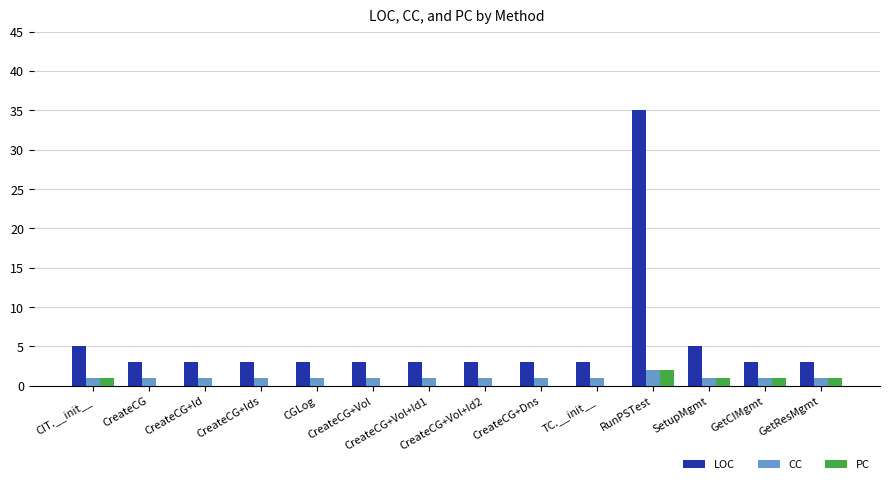

What is the greatest value displayed?

35